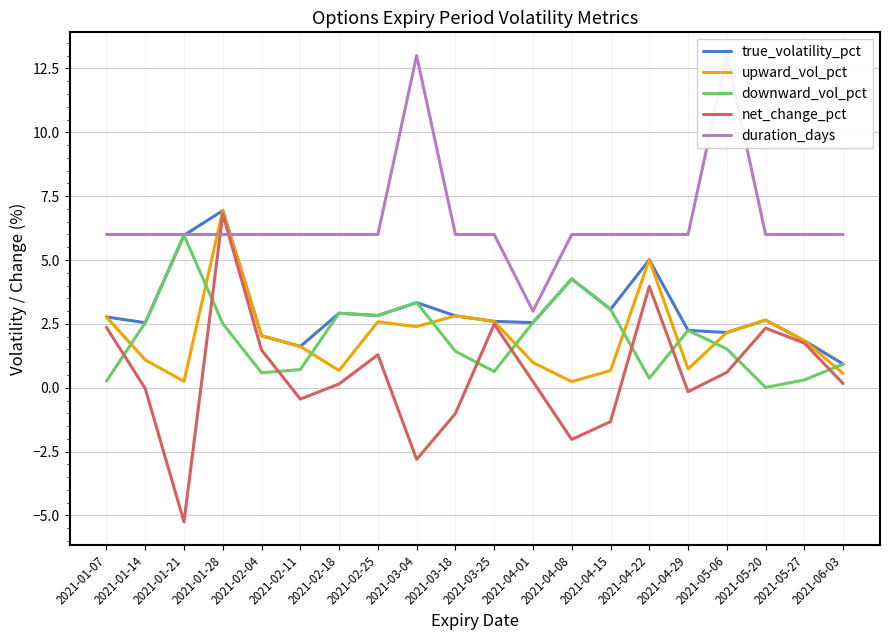

What is the sum of all duration_days values?

131.0